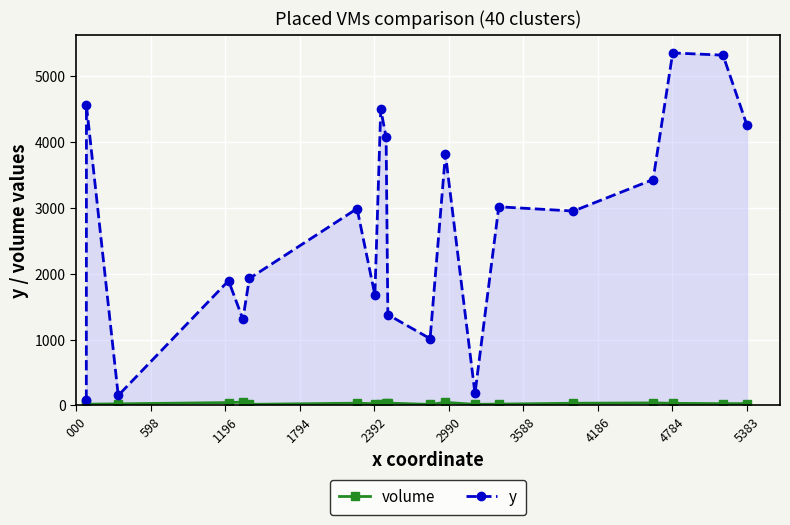

What is the value of the y point at the 11th from the left?

1379